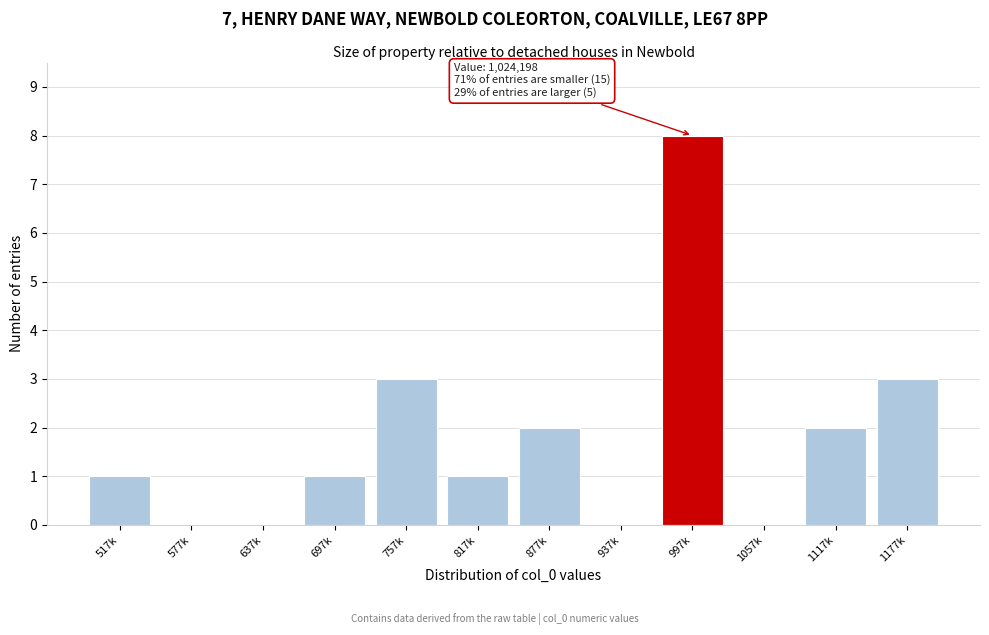

Reading left to right, transcribe all the data shown in this chart.

517k=1	577k=0	637k=0	697k=1	757k=3	817k=1	877k=2	937k=0	997k=8	1057k=0	1117k=2	1177k=3